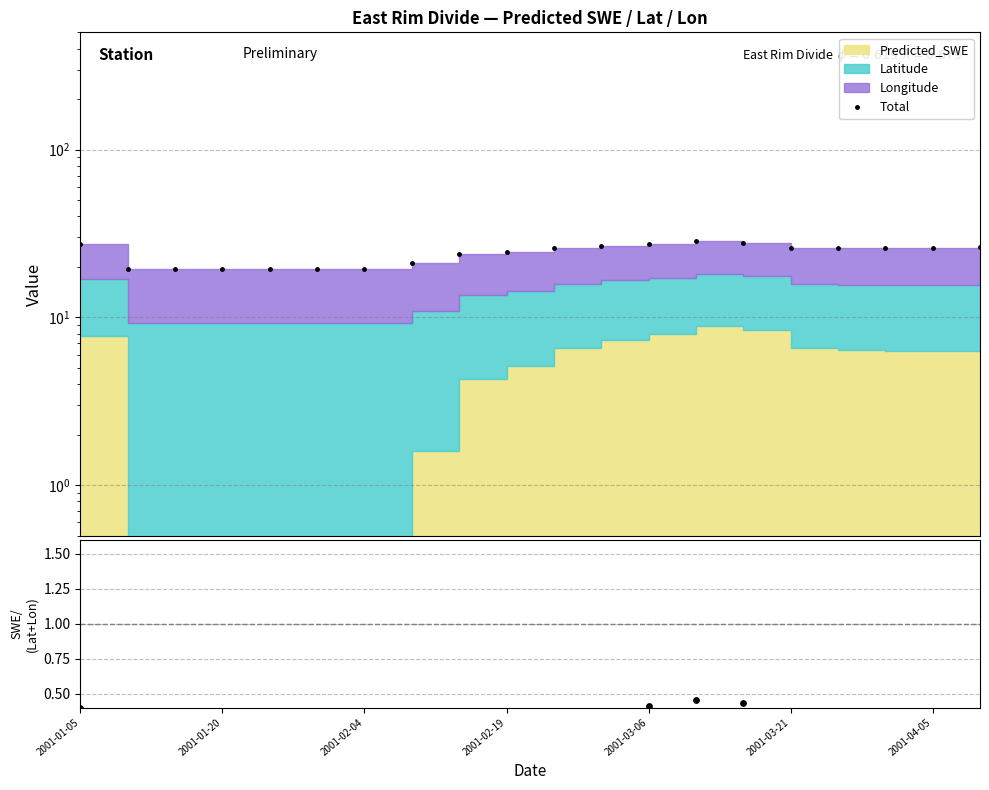

What is the total value across all series at 7?

21.2